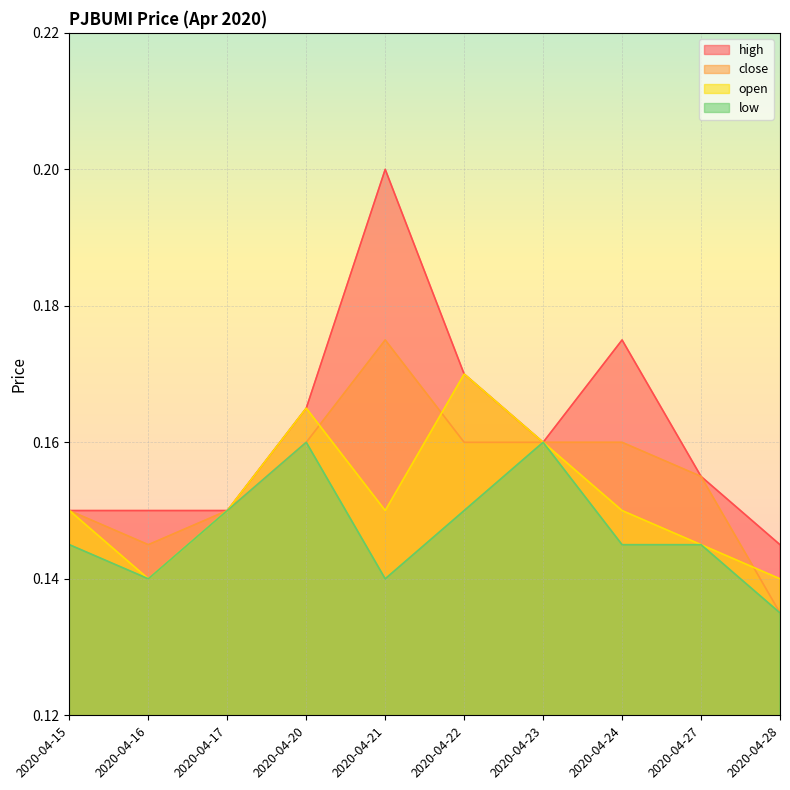

How many lines are shown in the chart?

4